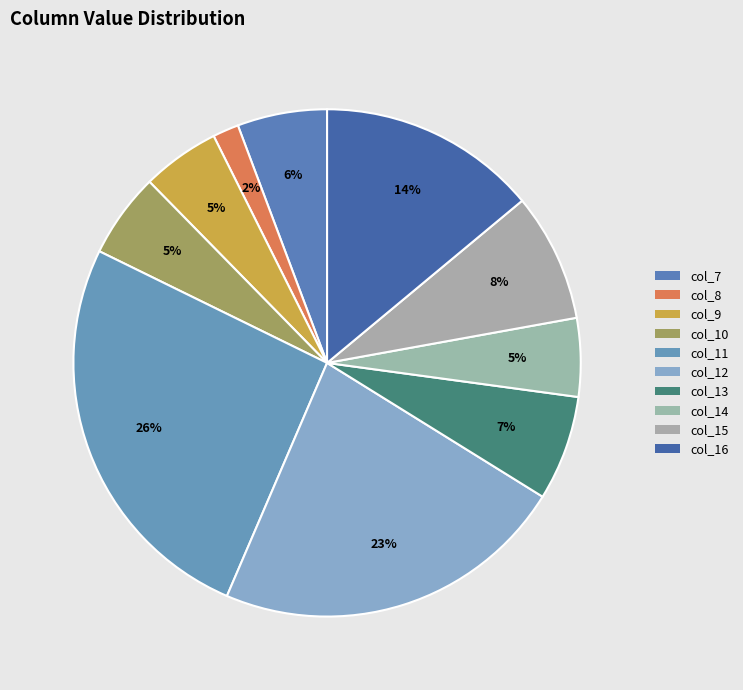

Approximately how many times larger is the value at col_9 compared to col_12?

0.2